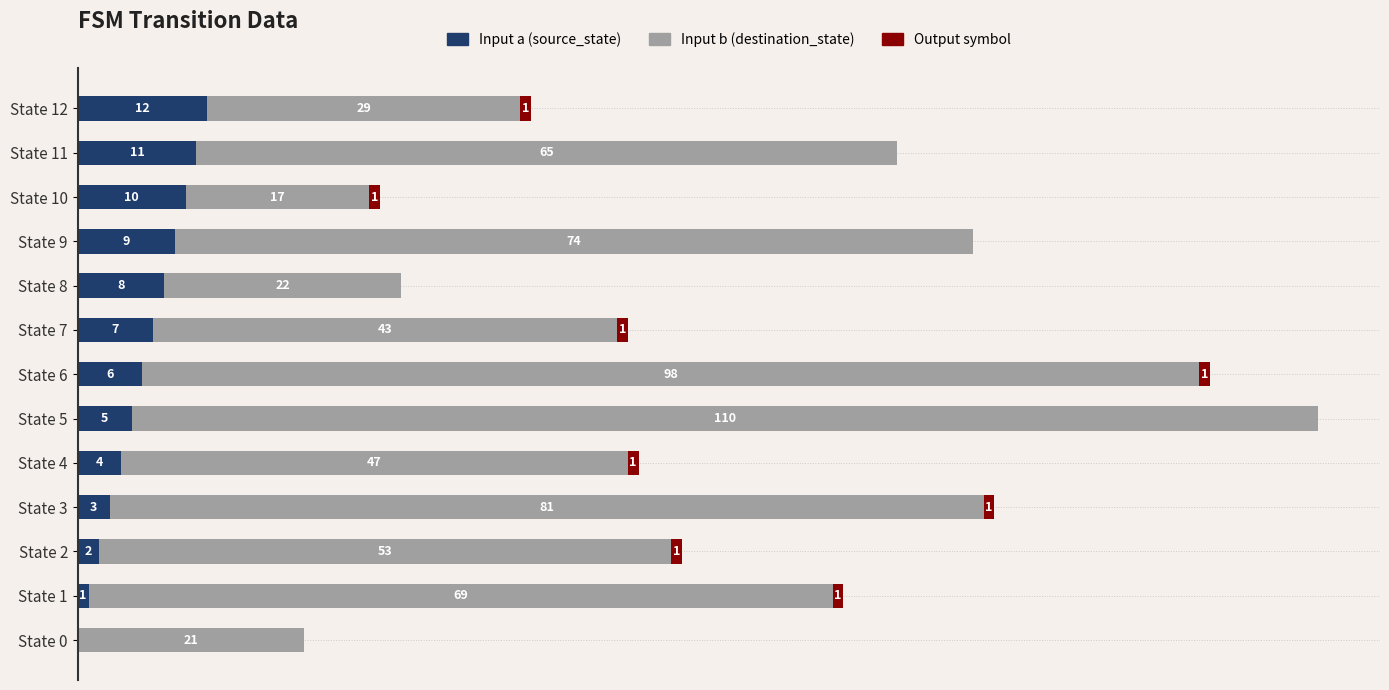

Where is Input a (source_state) nearest to the value 6?

State 6